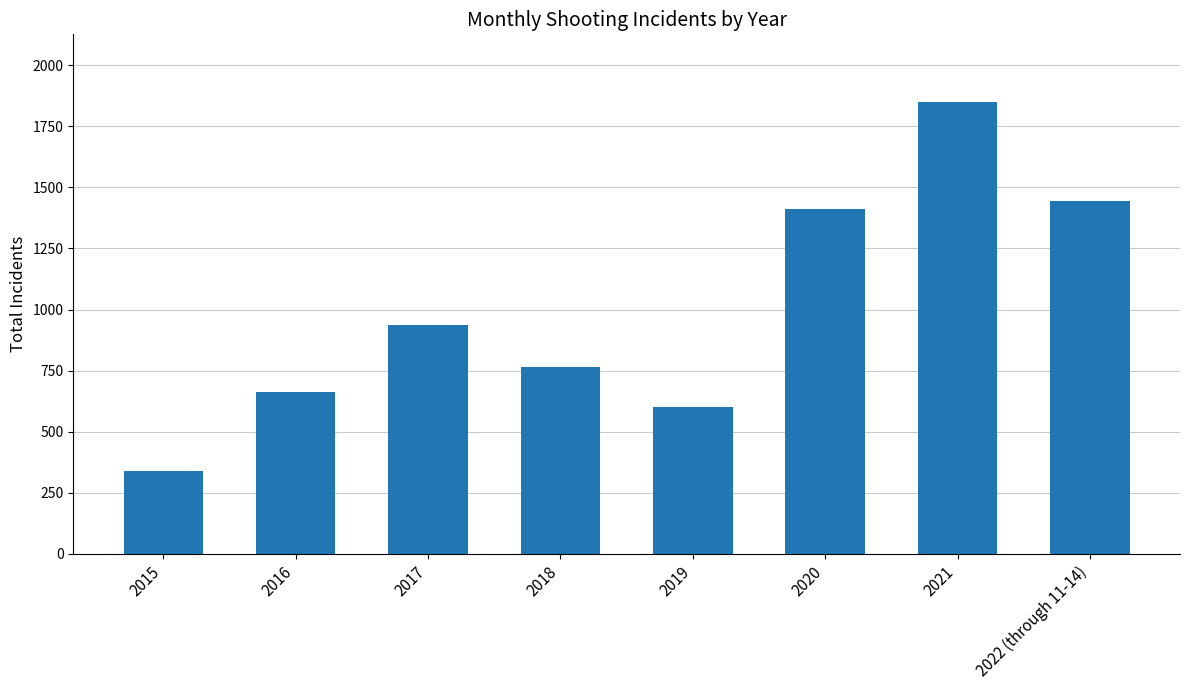

Read the value at 2022 (through 11-14), to the nearest 50.

1450